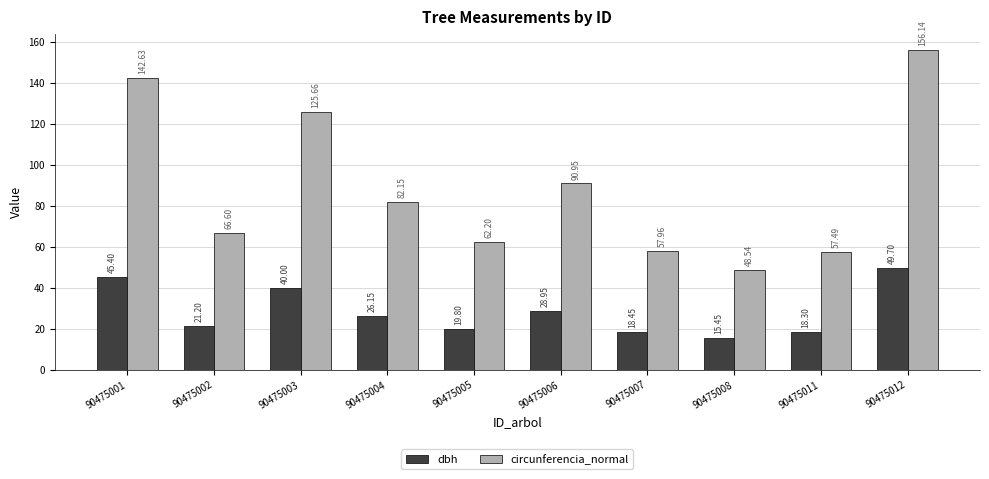

What is the maximum value shown in the chart?

156.1